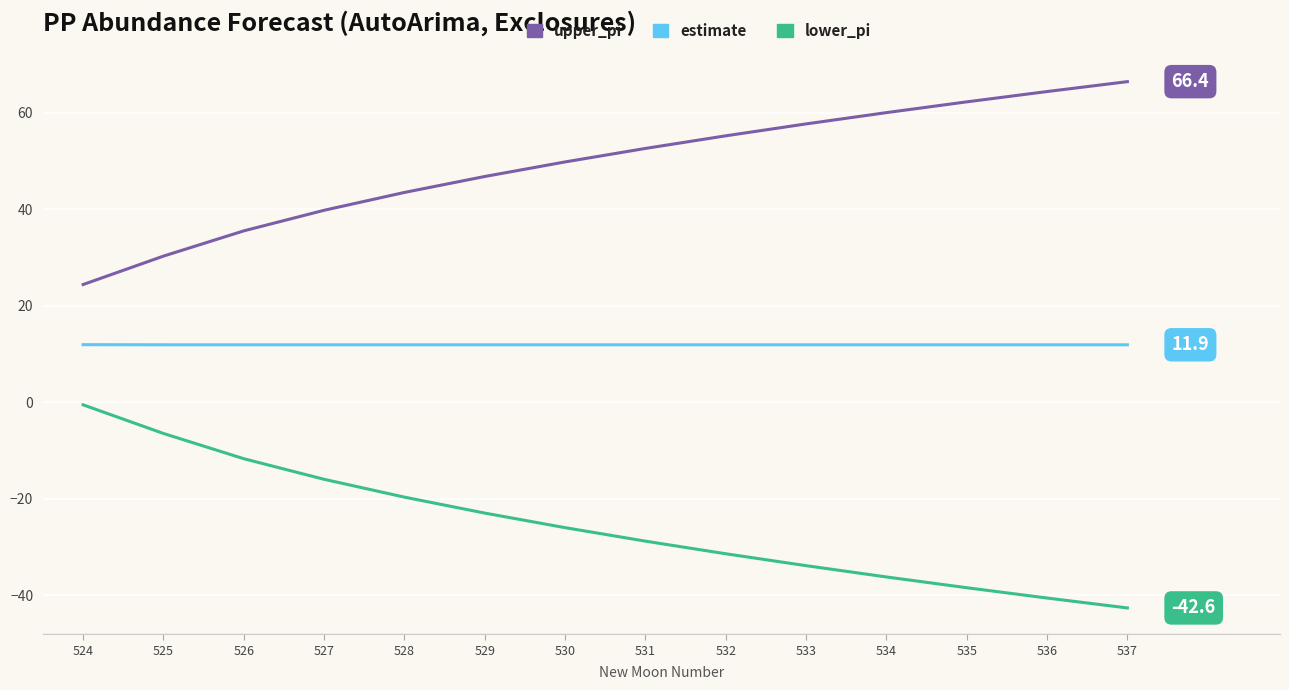

What is the maximum value for lower_pi?

-0.5